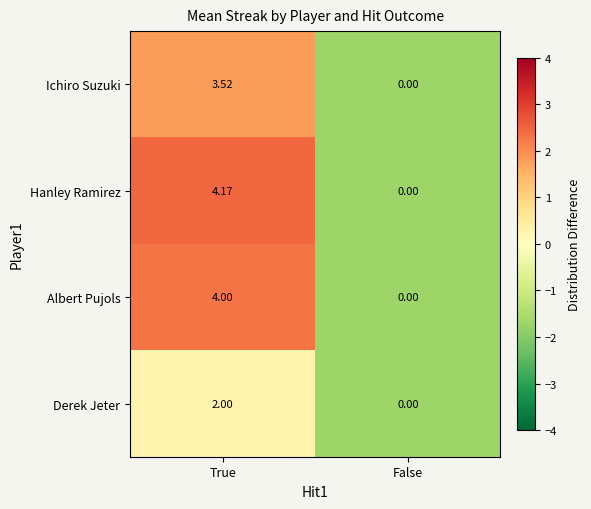

Which category has the highest value in the Hanley Ramirez series?

True